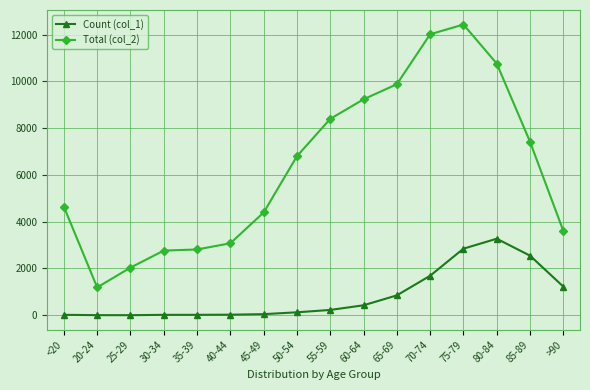

What is the value of the Total (col_2) point at the 2nd from the left?

1191